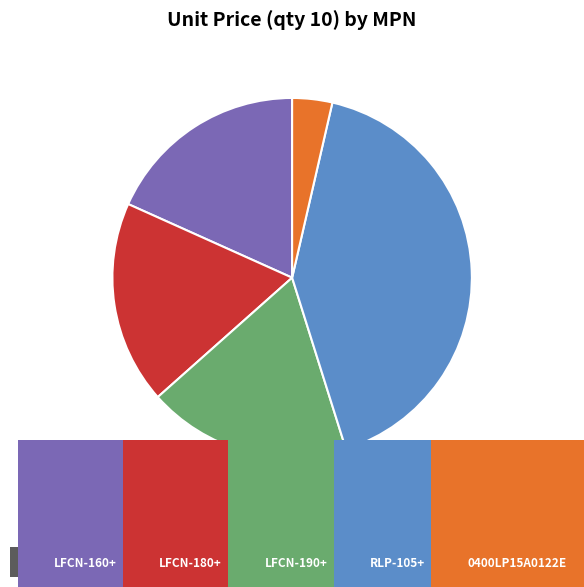

Do LFCN-190+ and RLP-105+ together represent more than half of the pie?

Yes